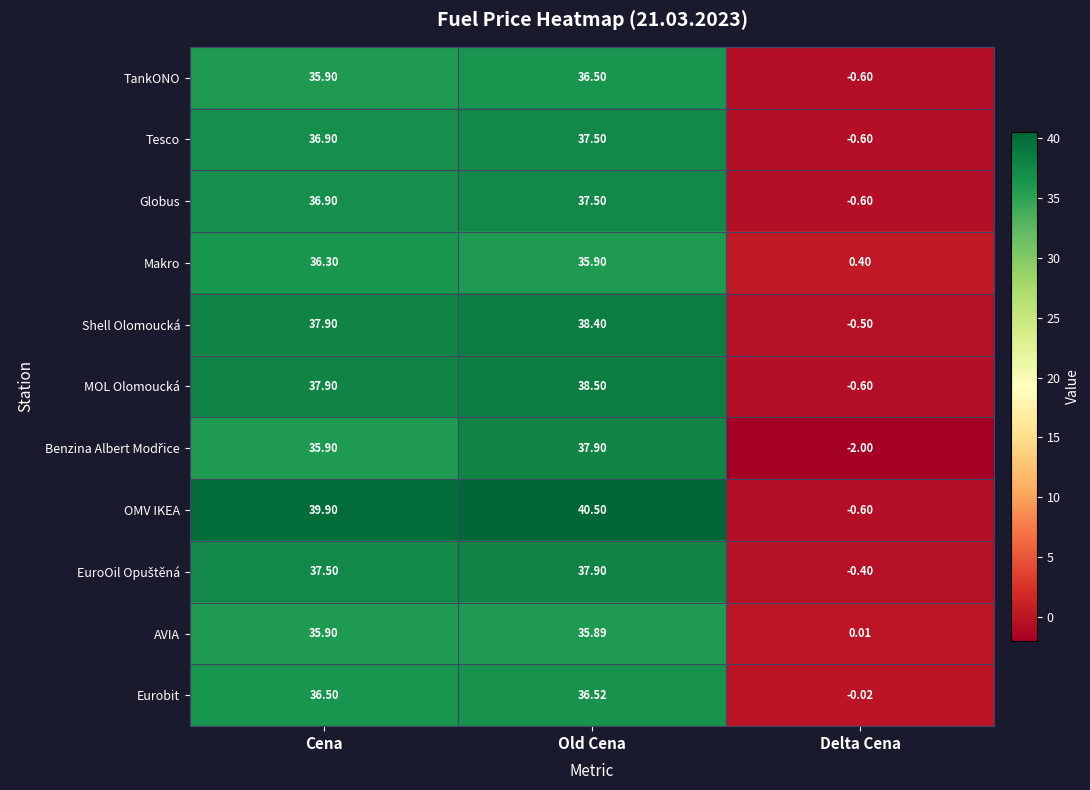

At which category is the sum across all series the highest?

Old Cena